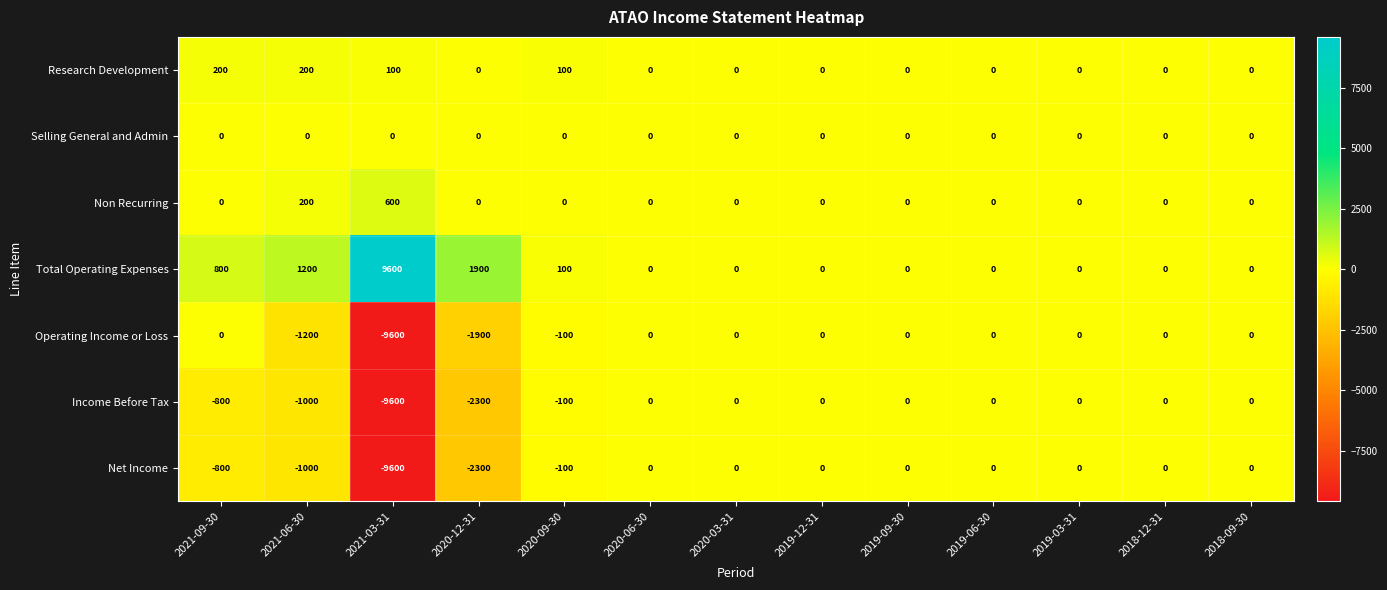

Which series has the largest total across all categories?

Total Operating Expenses